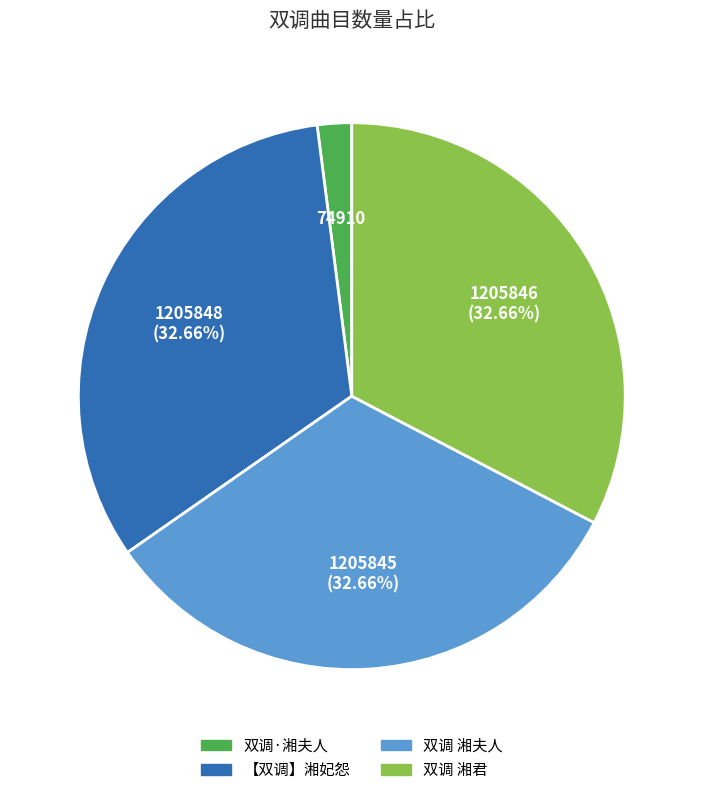

Combined, do 双调·湘夫人 and 双调 湘夫人 account for over 50%?

No